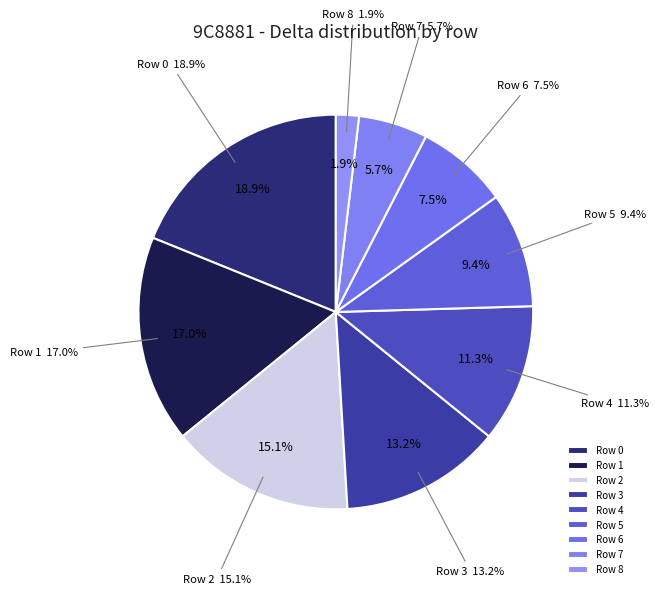

Which slice is the smallest?

8